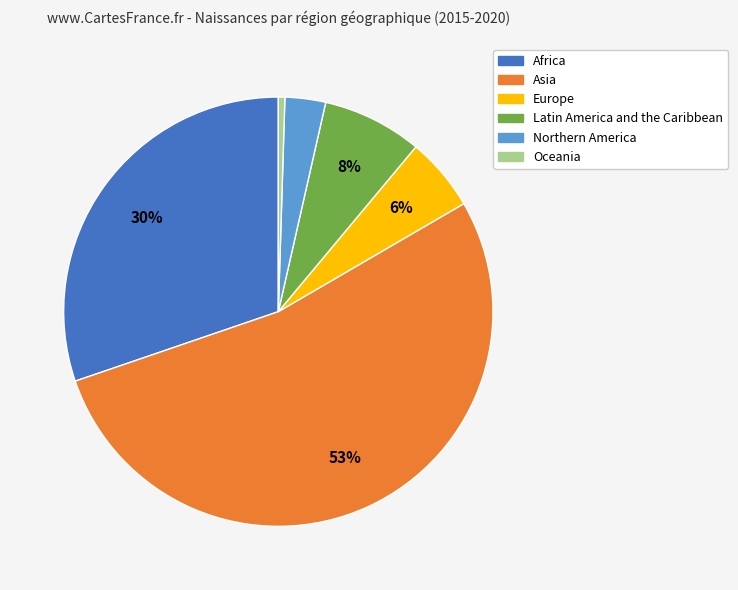

Is it true that Africa is 20% of the pie?

False